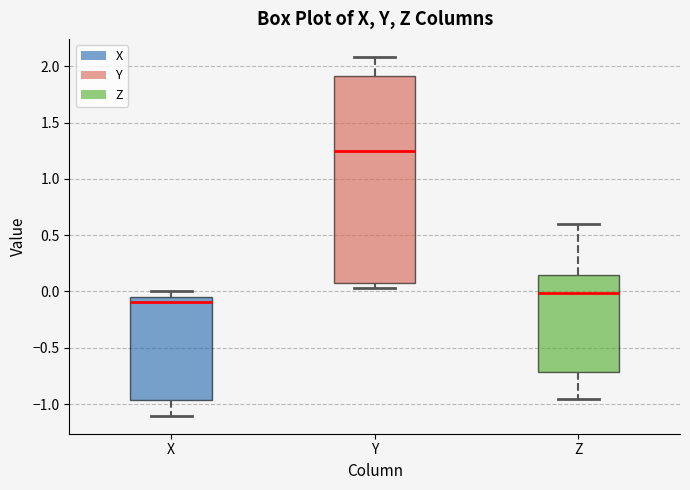

Where does the upper whisker of the box for Y end on the y-axis? The values are not printed on the chart, so give them approximately, as read against the axis.

2.10